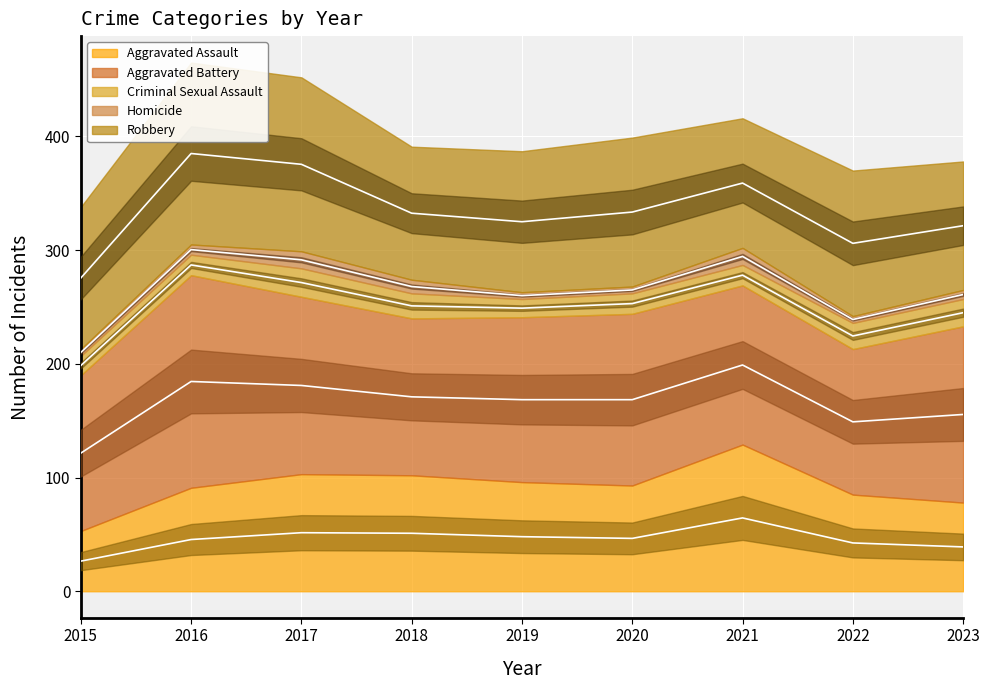

True or false: Homicide and Aggravated Battery cross at least once.

False